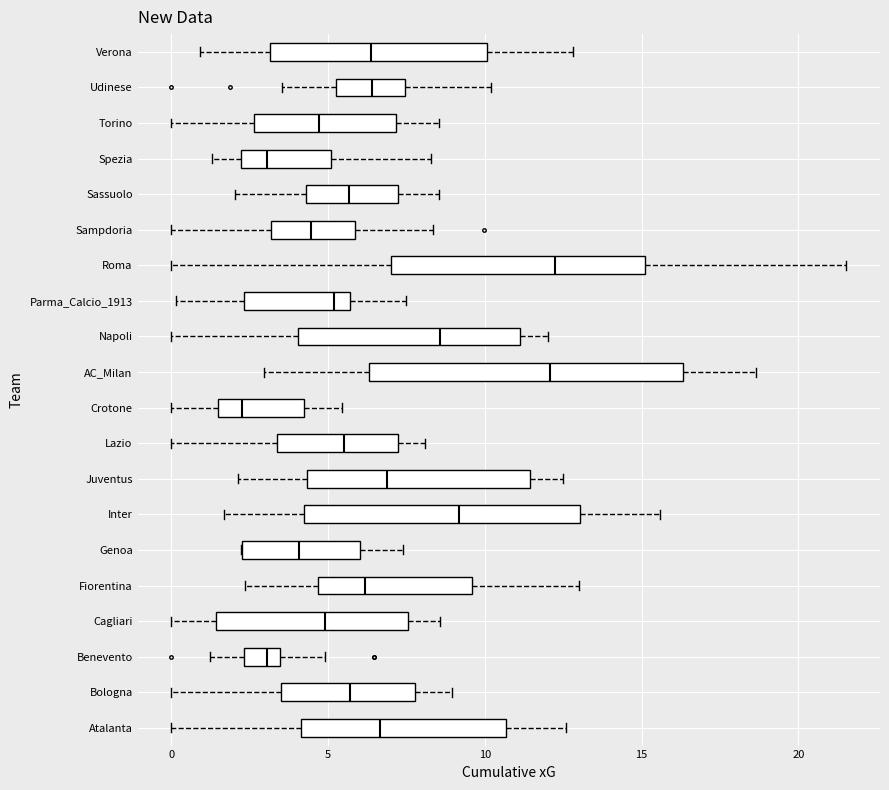

Which box has the furthest to the left median line?

Crotone